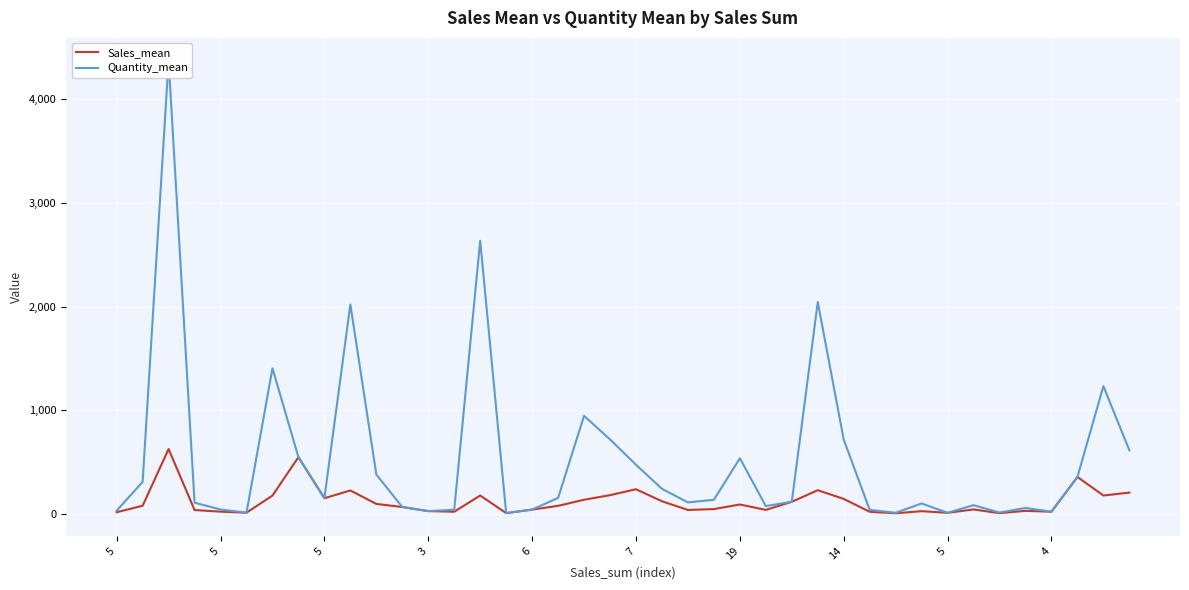

Does the chart display data point markers on the line(s)?

No